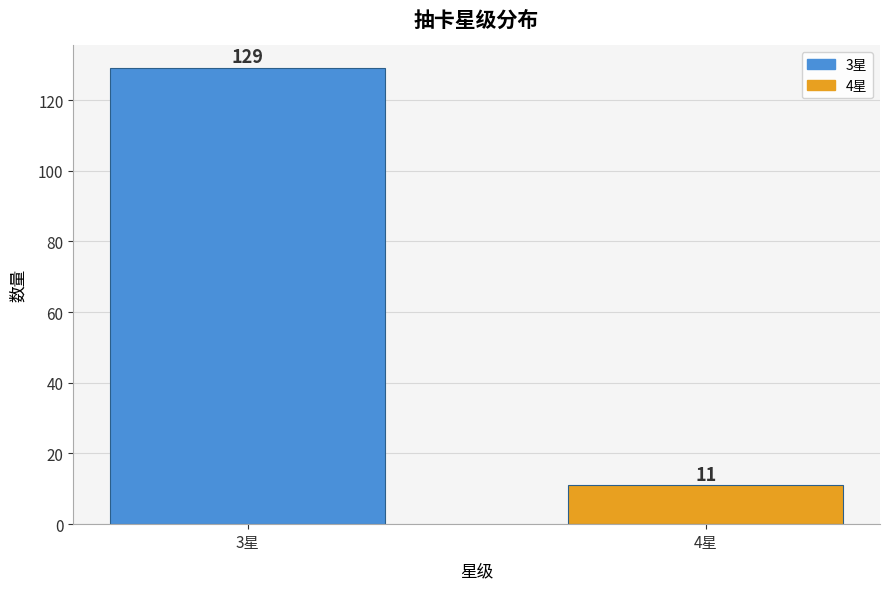

Reading left to right, extract all data points from this chart.

129	11